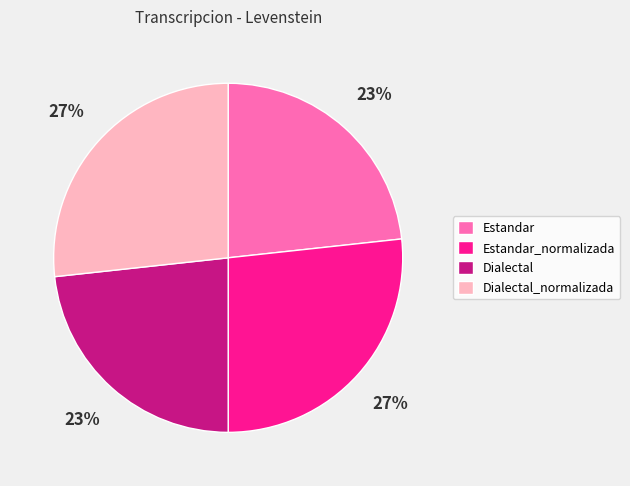

Approximately how many times larger is the value at Estandar_normalizada compared to Dialectal_normalizada?

1.0